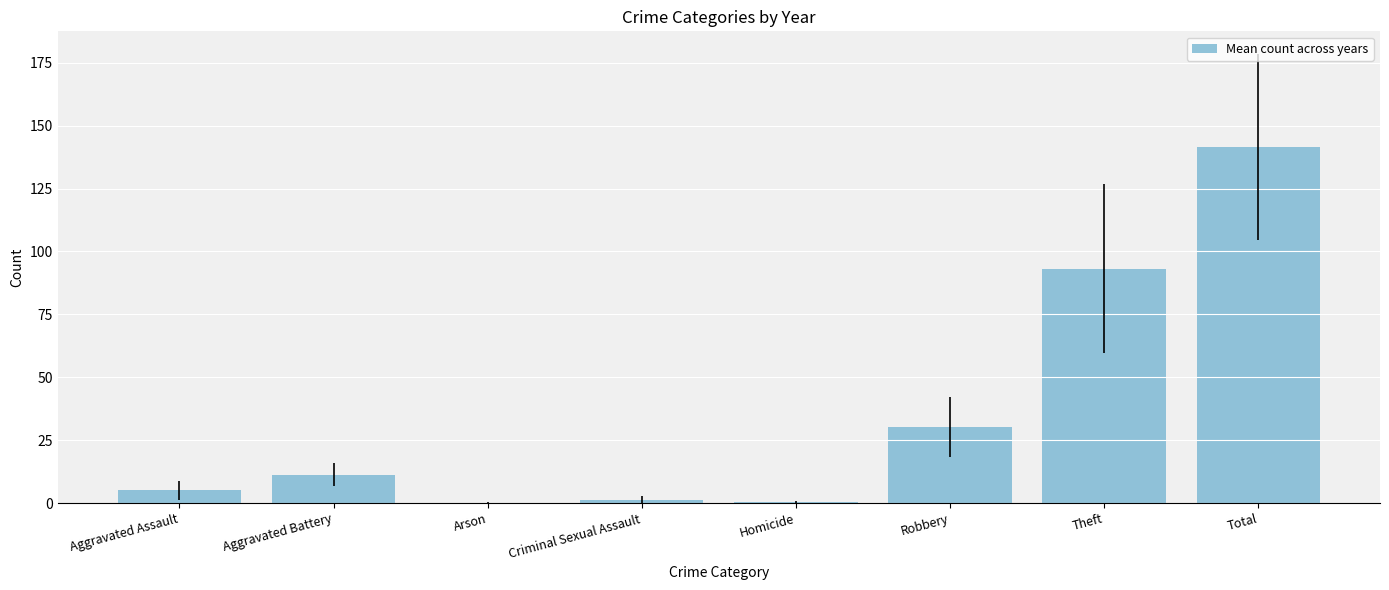

What is the approximate value at Arson?

0.2